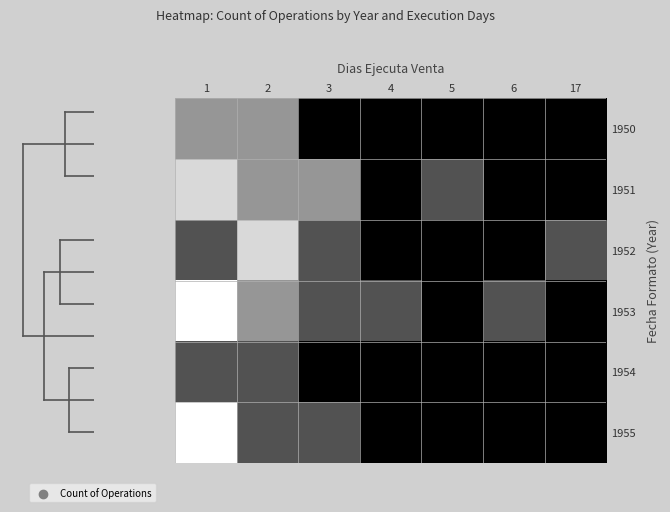

At which category is the sum across all series the highest?

1